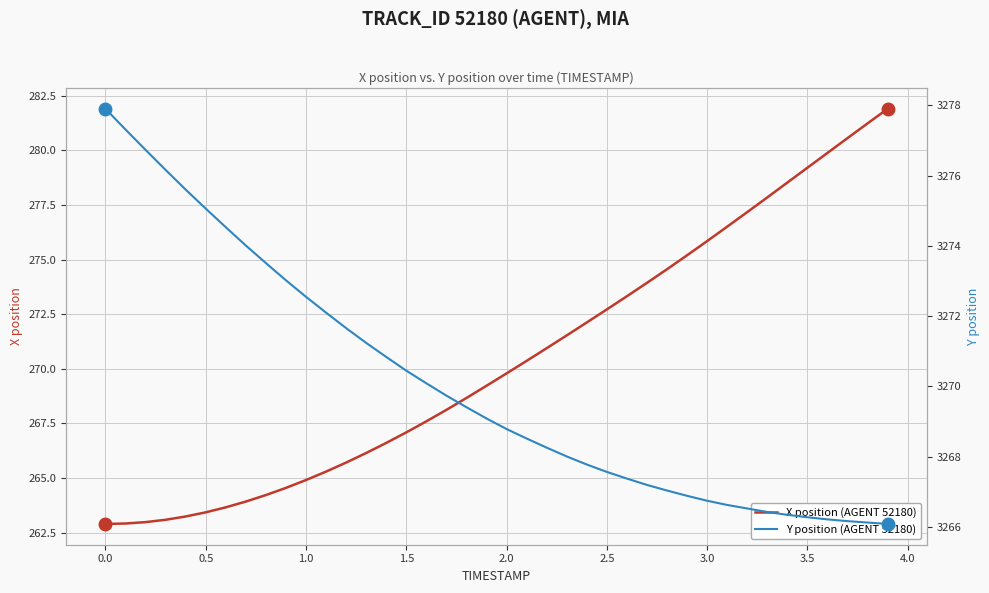

What is the lowest value of the X position (AGENT 52180) series?

262.9